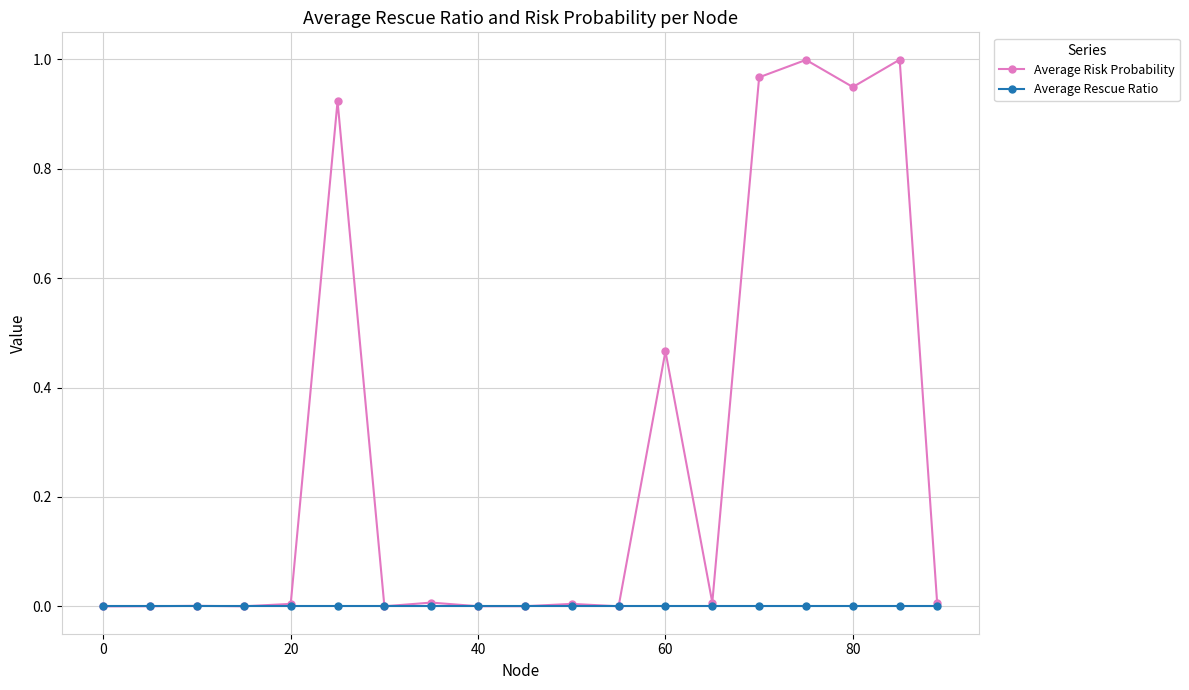

Which series has the largest total across all categories?

Average Risk Probability